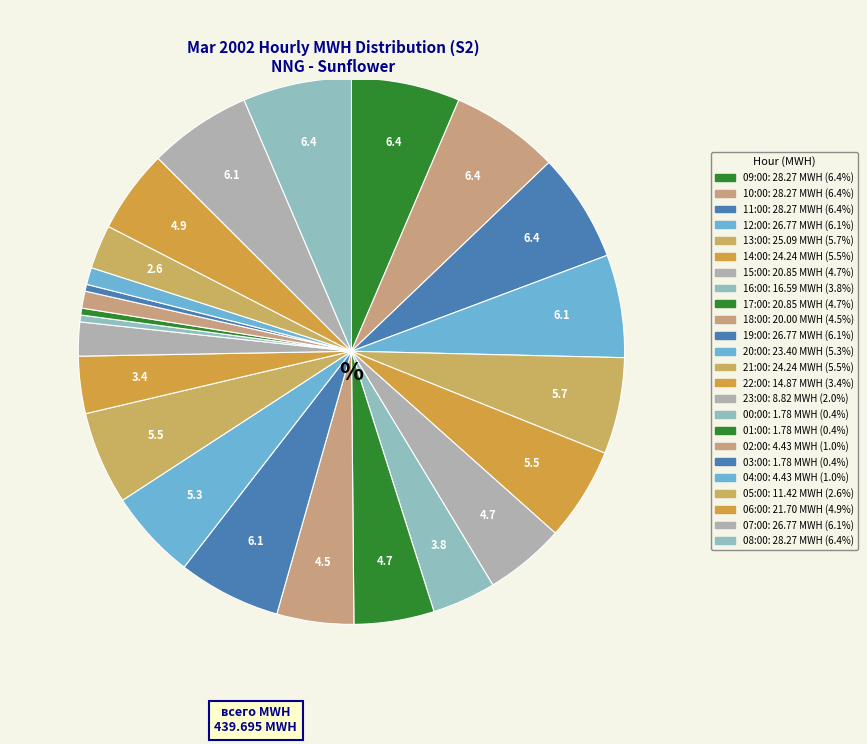

Between 23:00 and 09:00, which is larger?

09:00